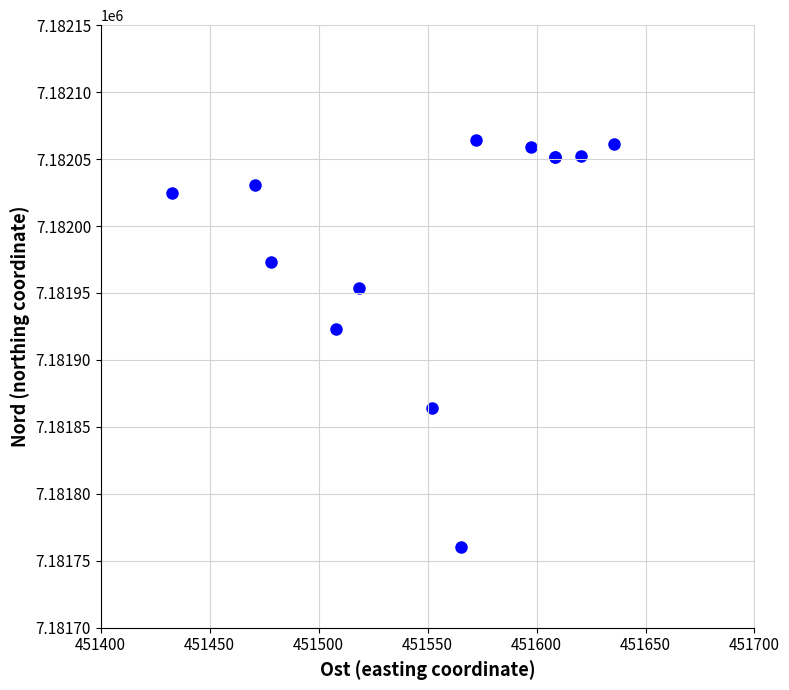

What Y value in the scatter plot is closest to 7181912?

7181922.8